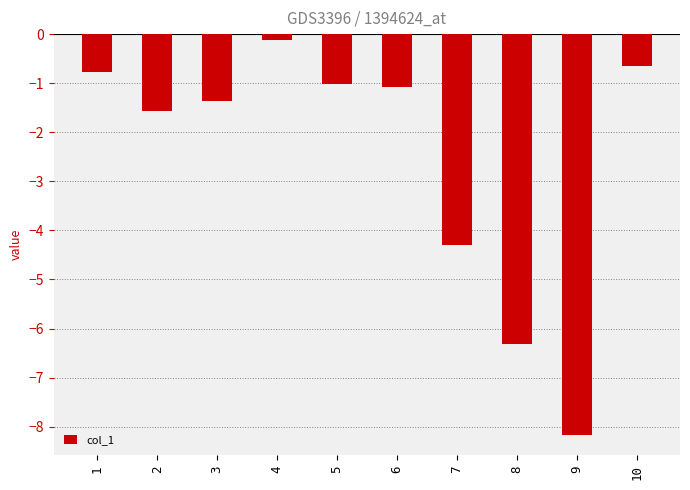

What is the difference between the maximum and minimum values?

8.0